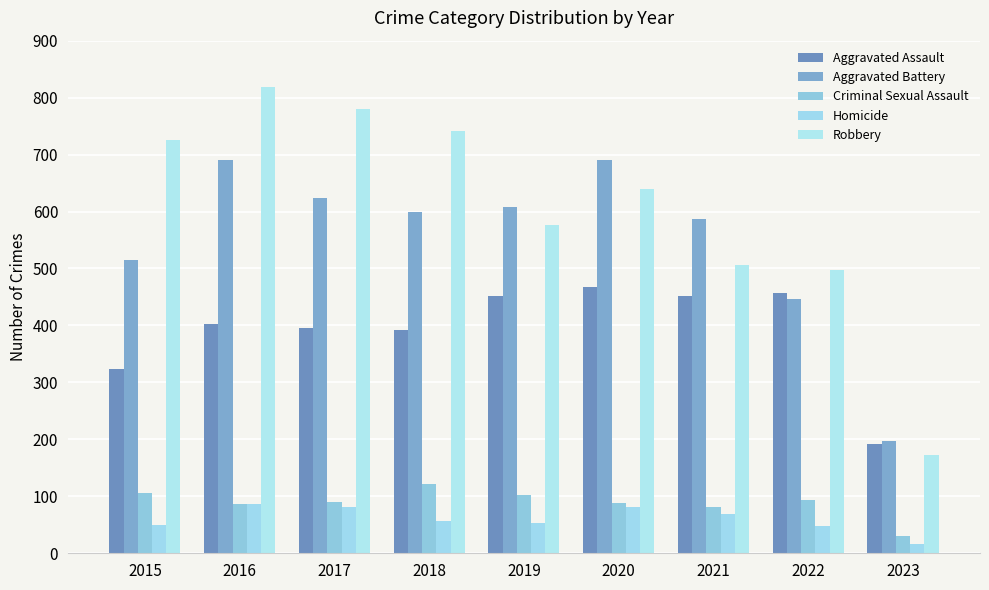

The value of Homicide at 2018 is 56. True or false?

True